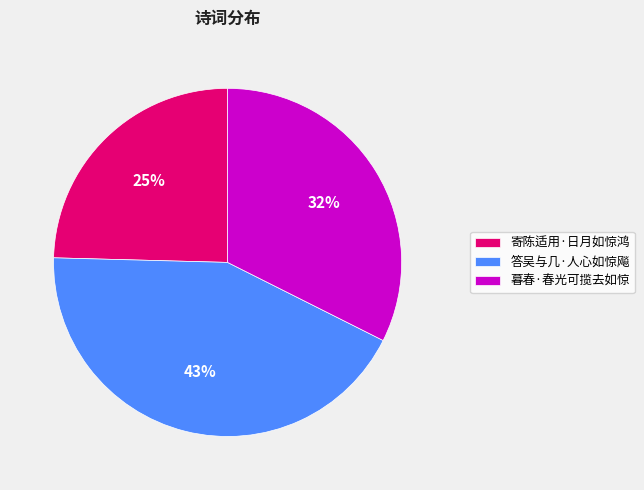

Is the sum of 暮春·春光可揽去如惊 and 答吴与几·人心如惊飚 greater than half?

Yes